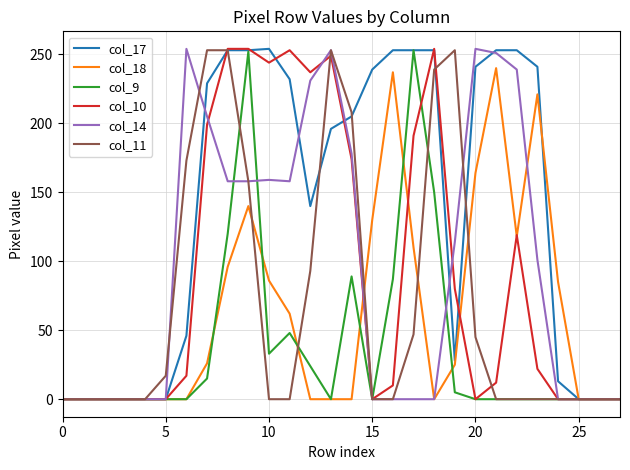

Which series has the largest total across all categories?

col_17